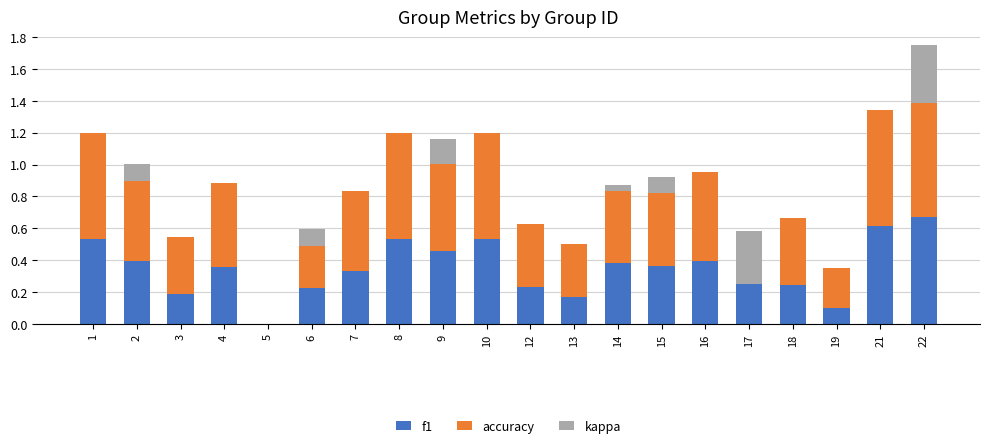

How many series are shown in this chart?

3